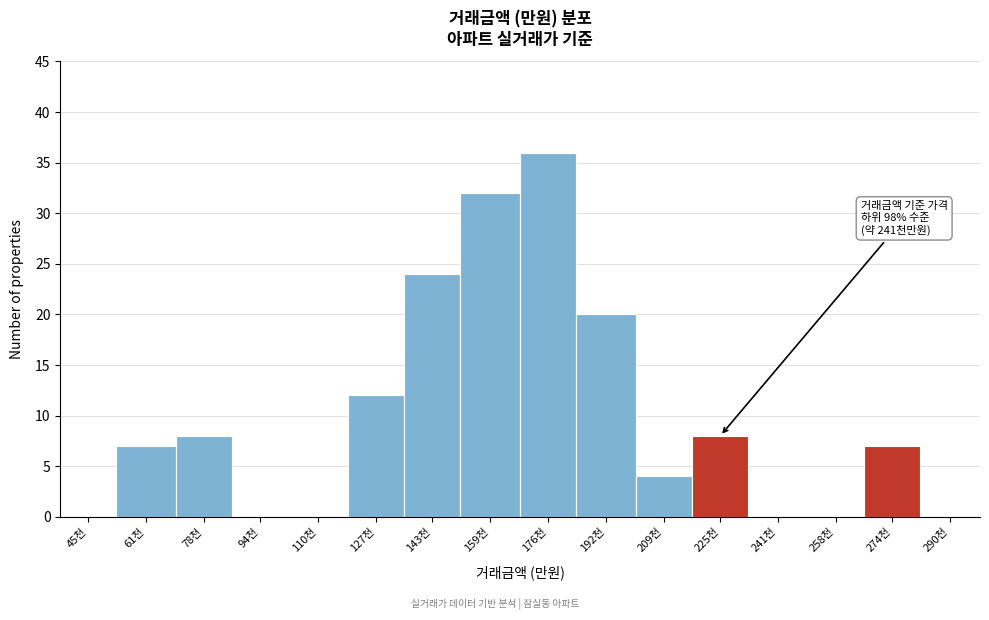

Reading left to right, list all the values displayed in this chart.

45천=0	61천=7	78천=8	94천=0	110천=0	127천=12	143천=24	159천=32	176천=36	192천=20	209천=4	225천=8	241천=0	258천=0	274천=7	290천=0